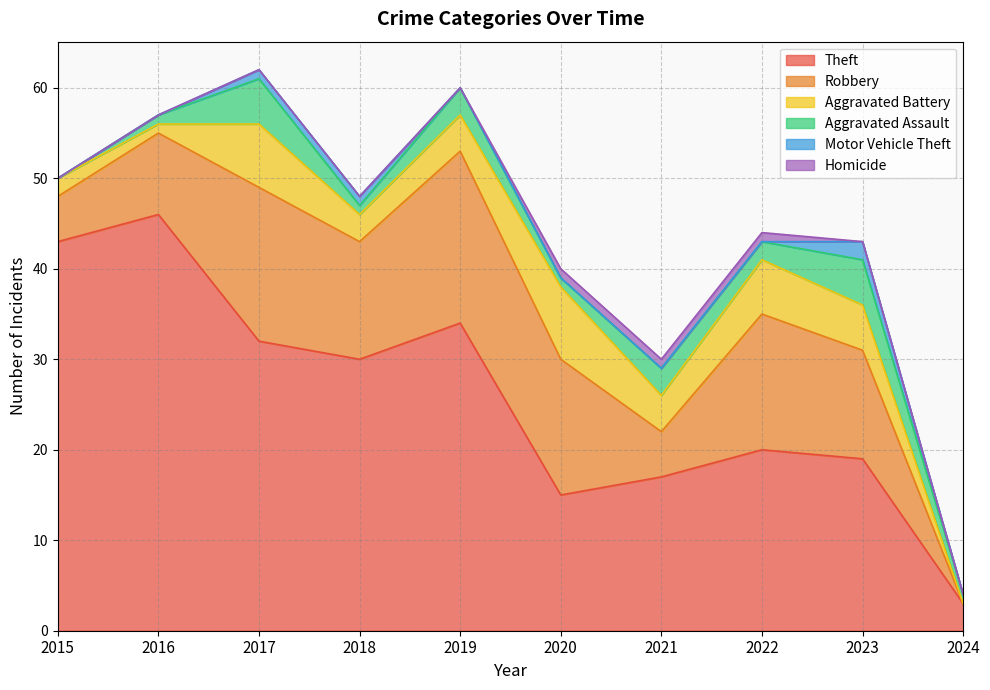

What is the total value across all series at 2021?

30